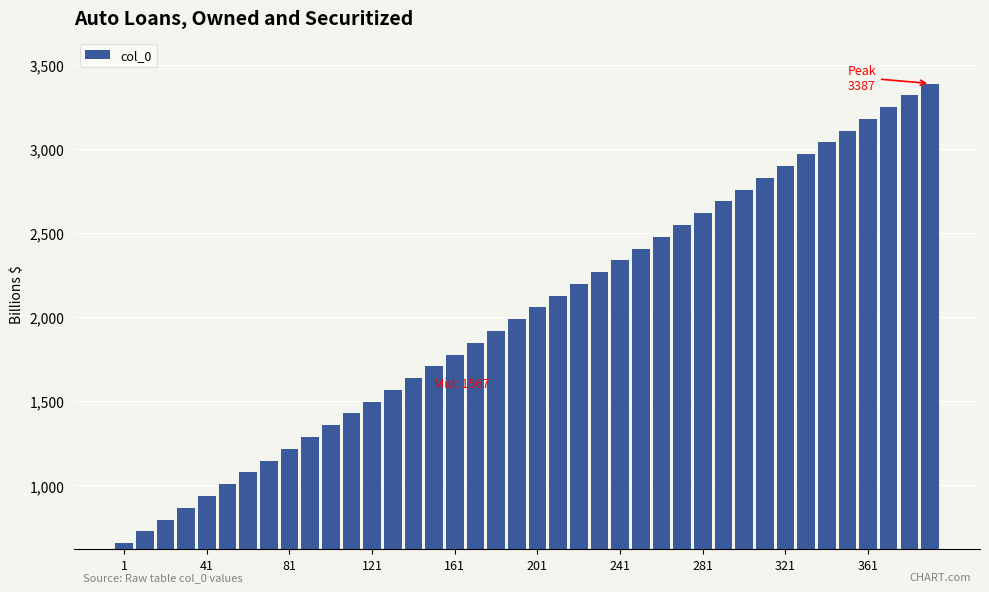

What is the smallest value displayed?

657